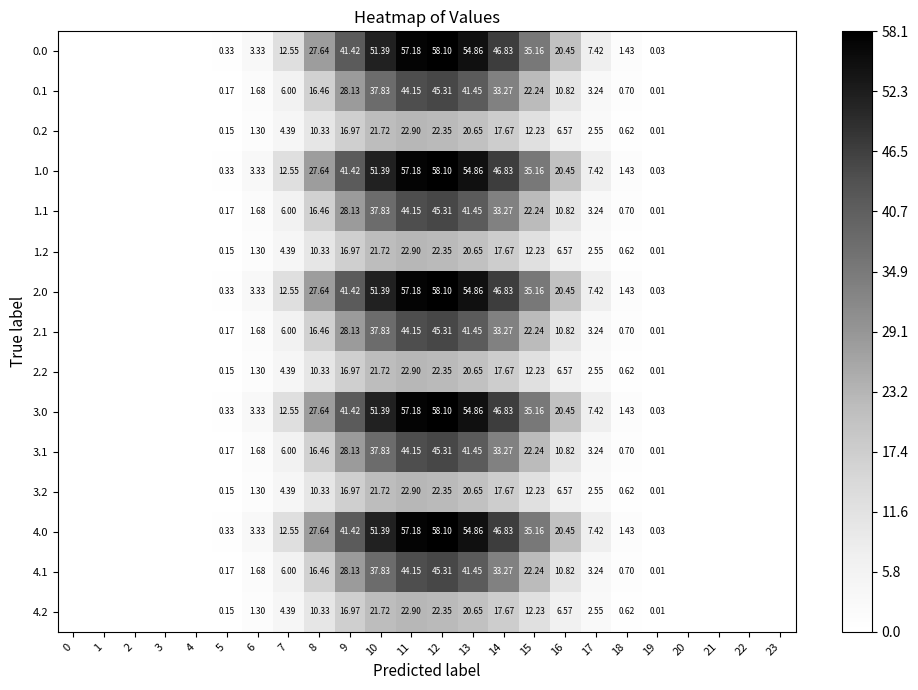

Is the value of 2.0 at 8 greater than the value of 1.0 at 6?

Yes